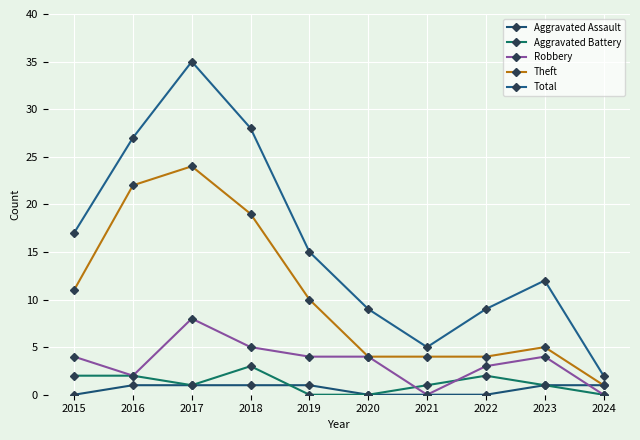

True or false: Total and Robbery intersect in this chart.

False